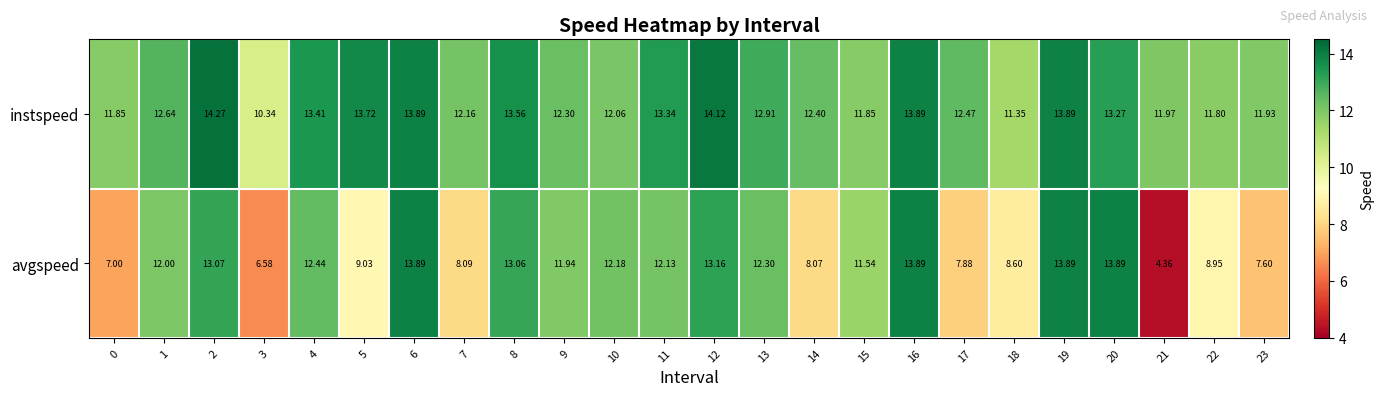

How many series are shown in this chart?

2